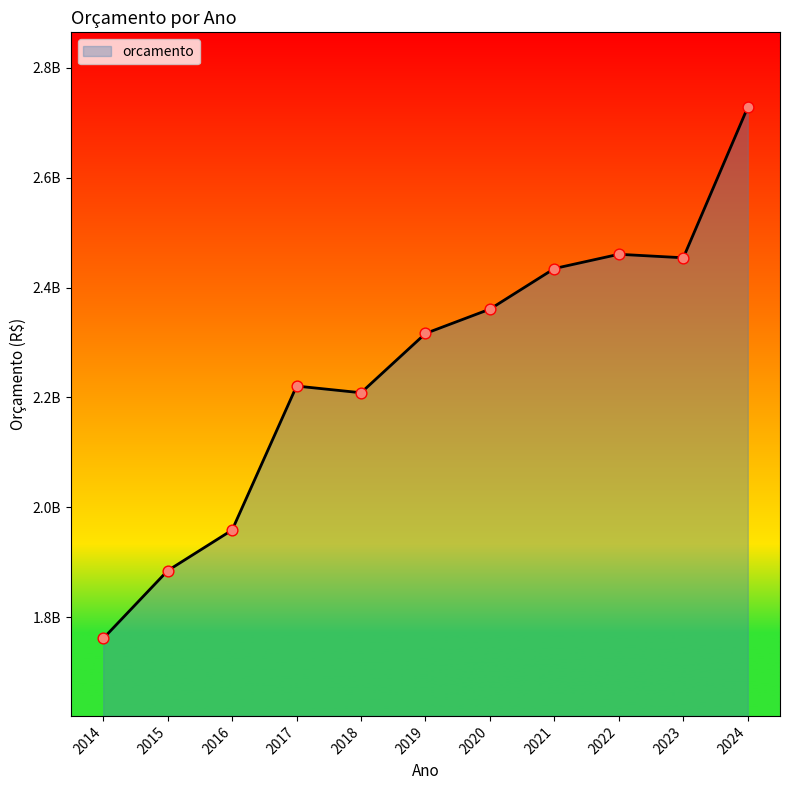

Between 2015 and 2014, which is larger?

2015